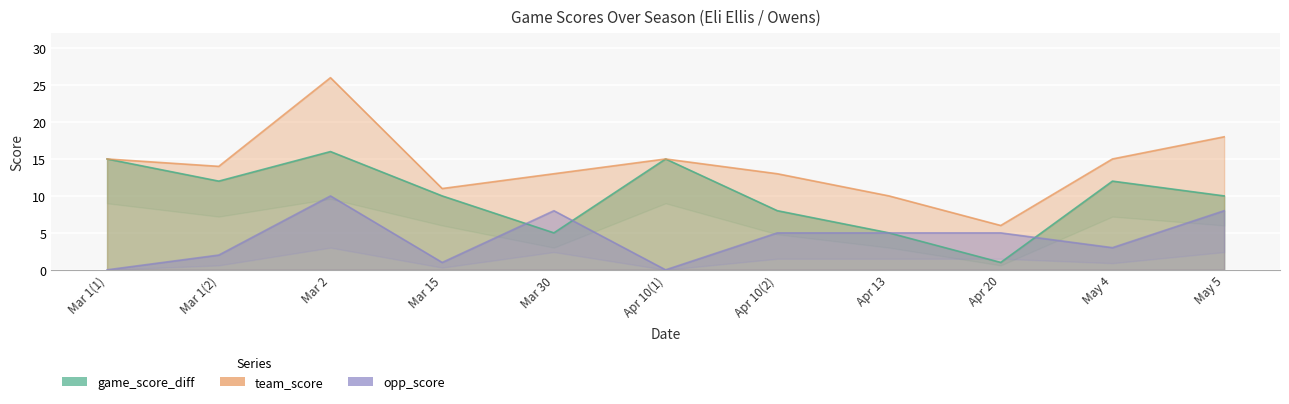

What value does the game_score_diff series have at Mar 2, to the nearest 10?

20